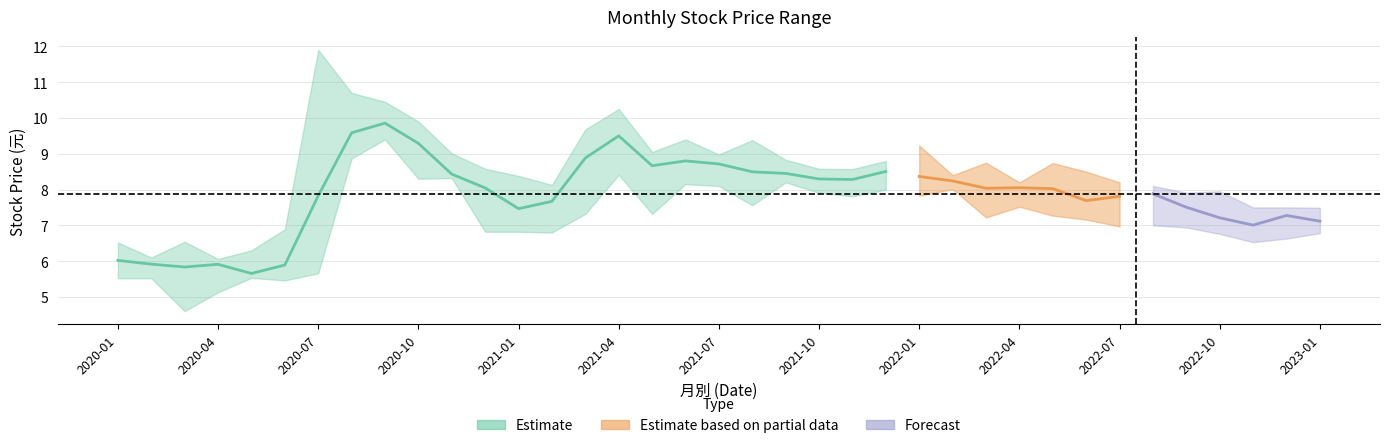

What is the approximate value of 收盤 at 2021-09?

8.4